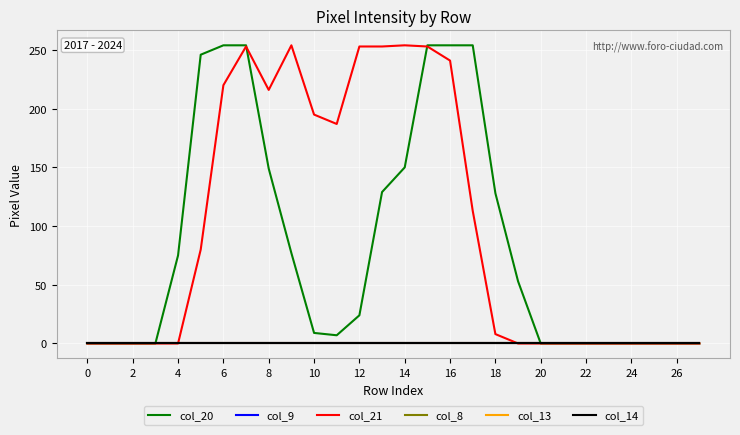

Does the chart have visible grid lines?

Yes